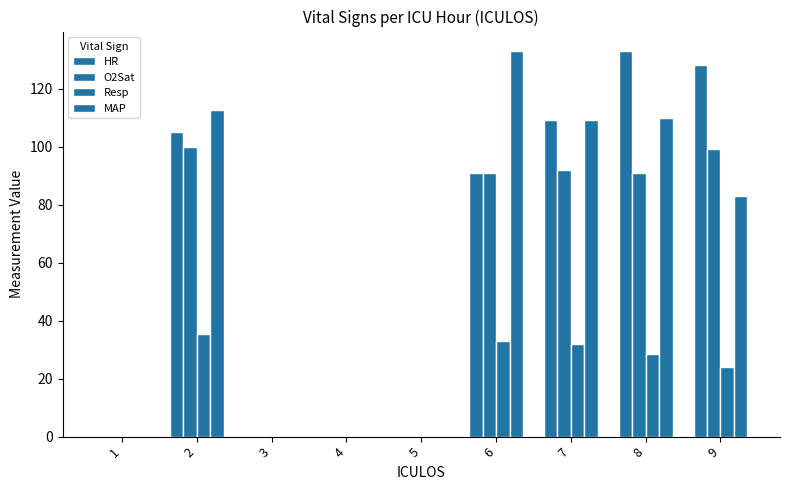

What is the maximum value shown in the chart?

133.0